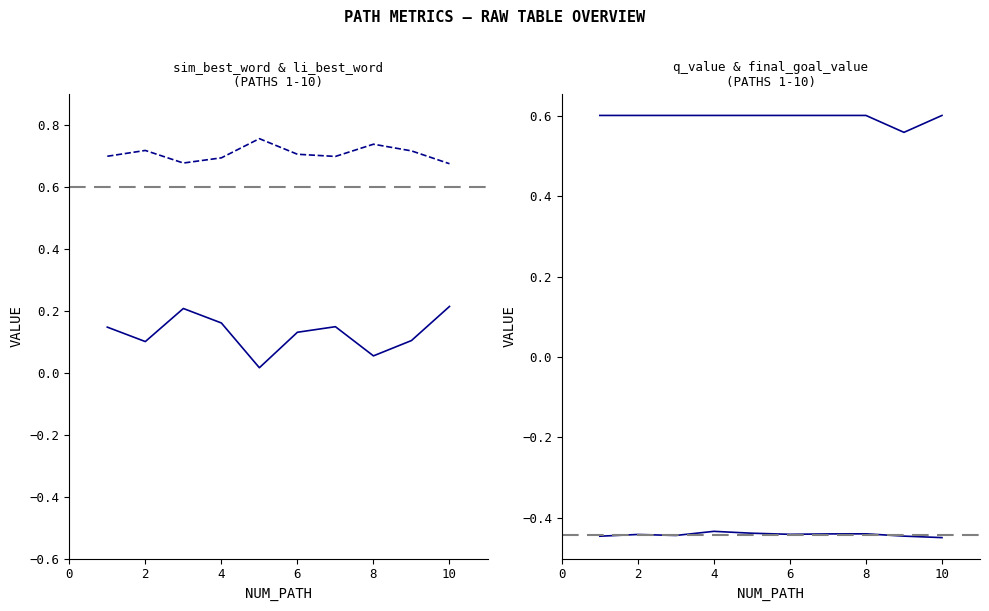

What is the difference between the maximum and minimum values in the sim_best_word series?

0.2